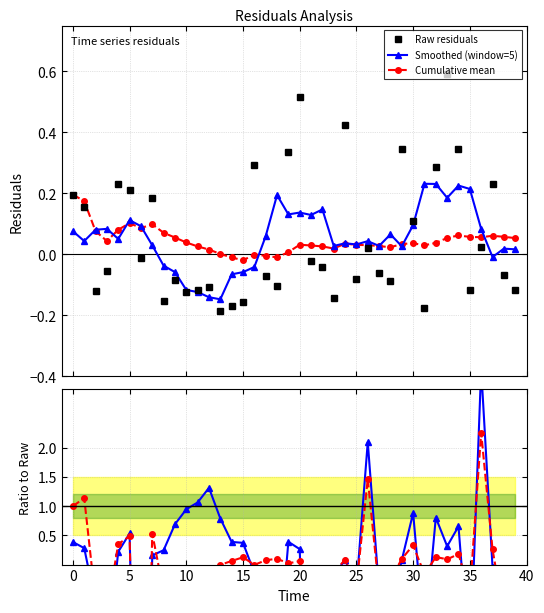

Which series has the largest range (max minus min)?

Smoothed / Raw